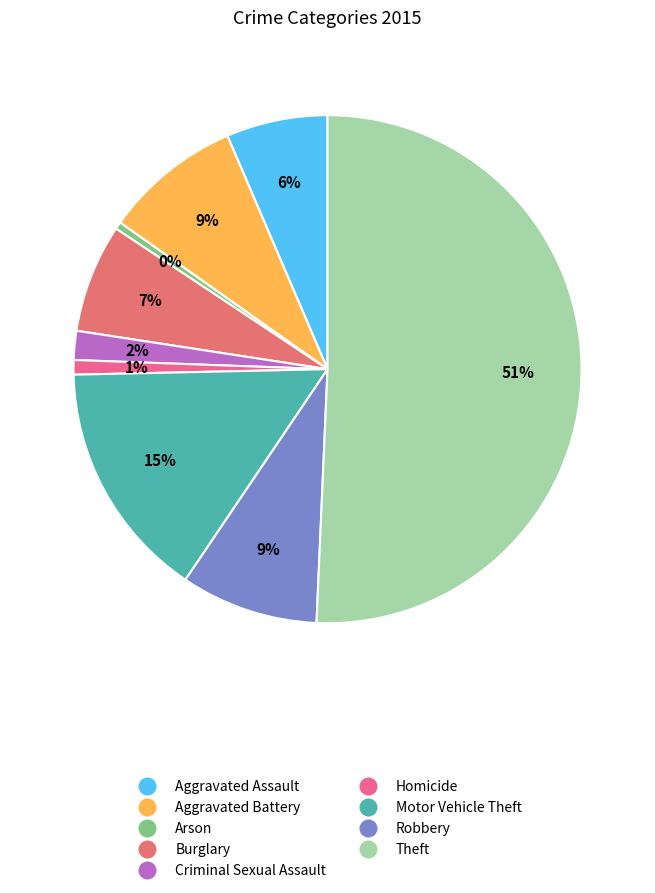

Which category has the biggest portion of the pie?

Theft